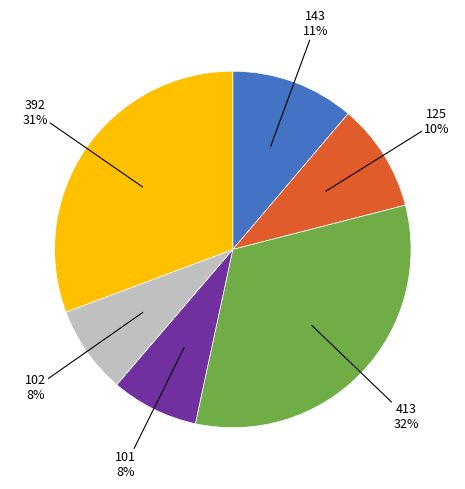

To the nearest percent, what is the average slice percentage?

17%